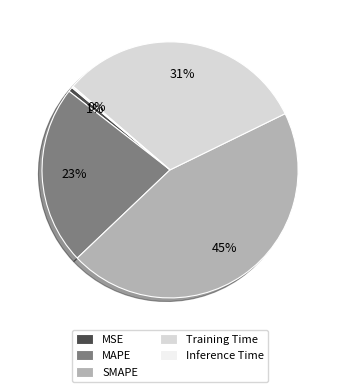

To the nearest percent, what portion does Training Time represent?

31%